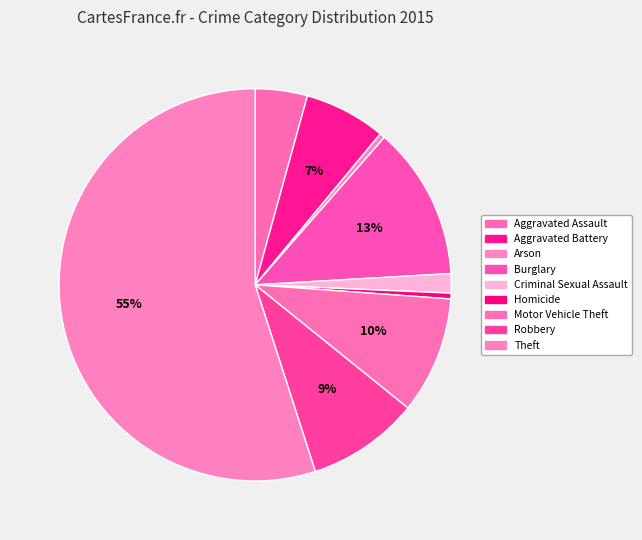

What percentage is the Aggravated Battery slice, to the nearest percent?

7%